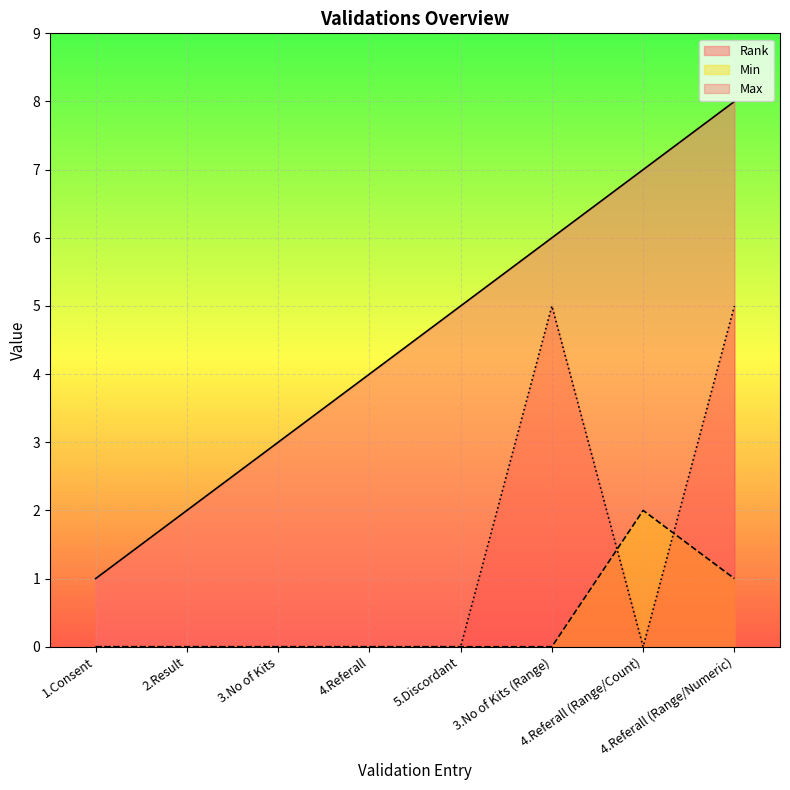

How many lines are shown in the chart?

3